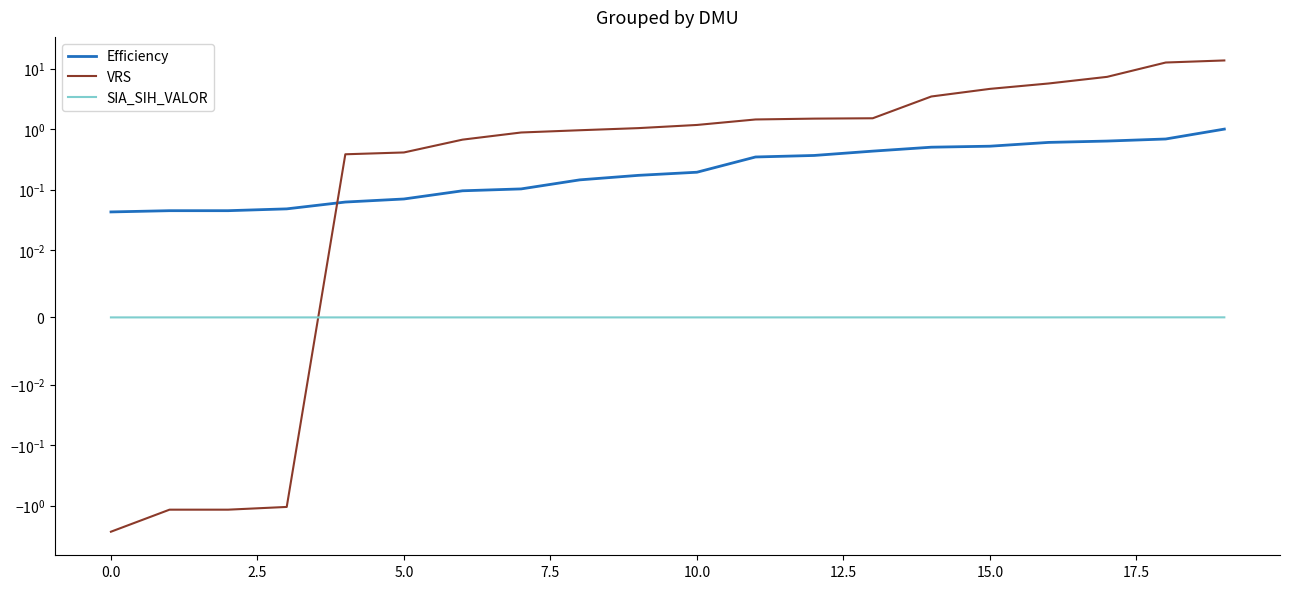

Rank the series at 10 from highest to lowest value.

VRS, Efficiency, SIA_SIH_VALOR